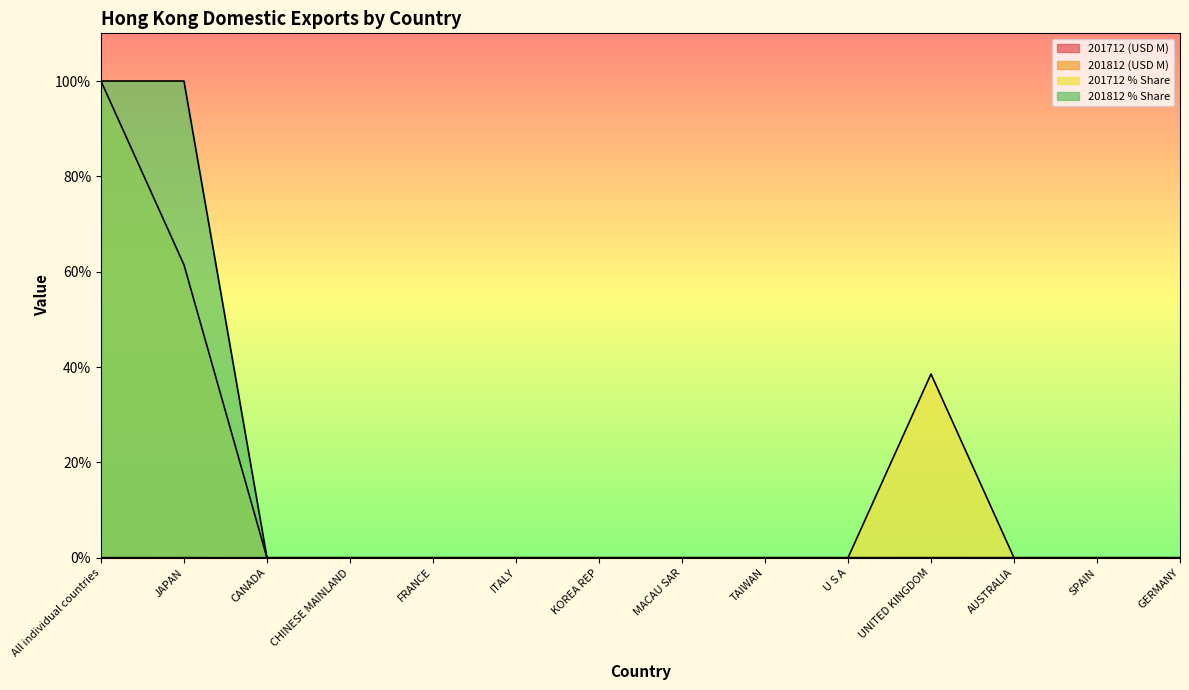

At which category is the sum across all series the highest?

All individual countries